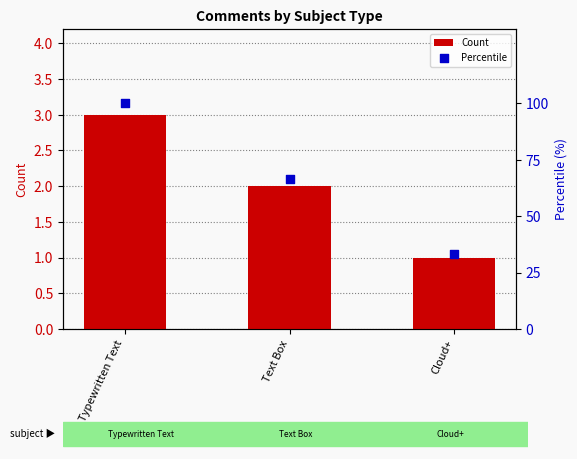

What is the total value across all series at Typewritten Text?

103.0